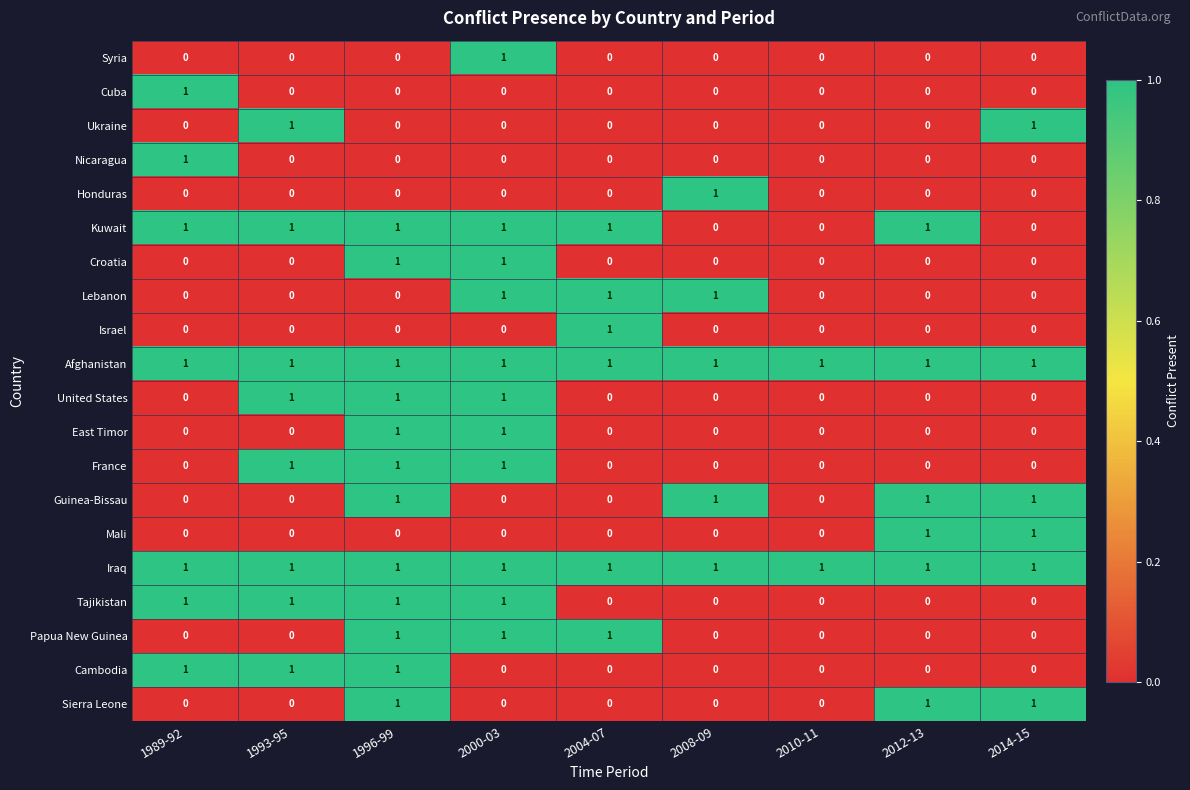

What is the sum of all Sierra Leone values?

3